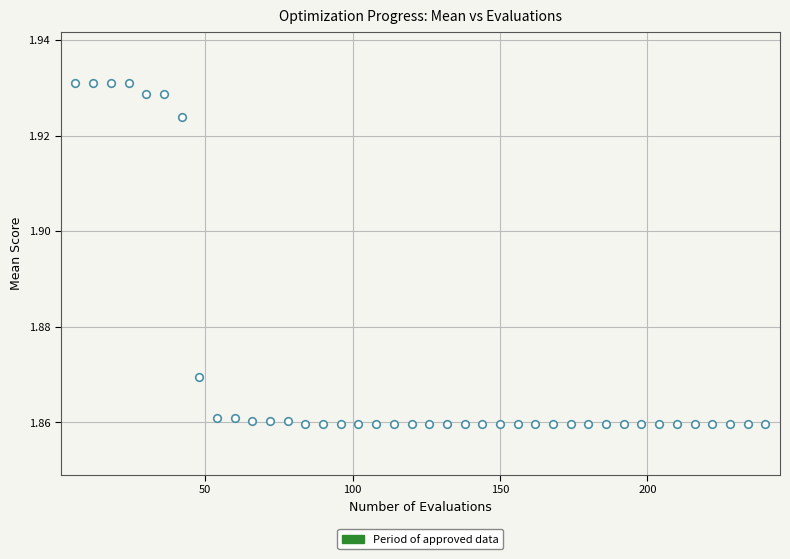

What is the range of X values (max minus min)?

234.0